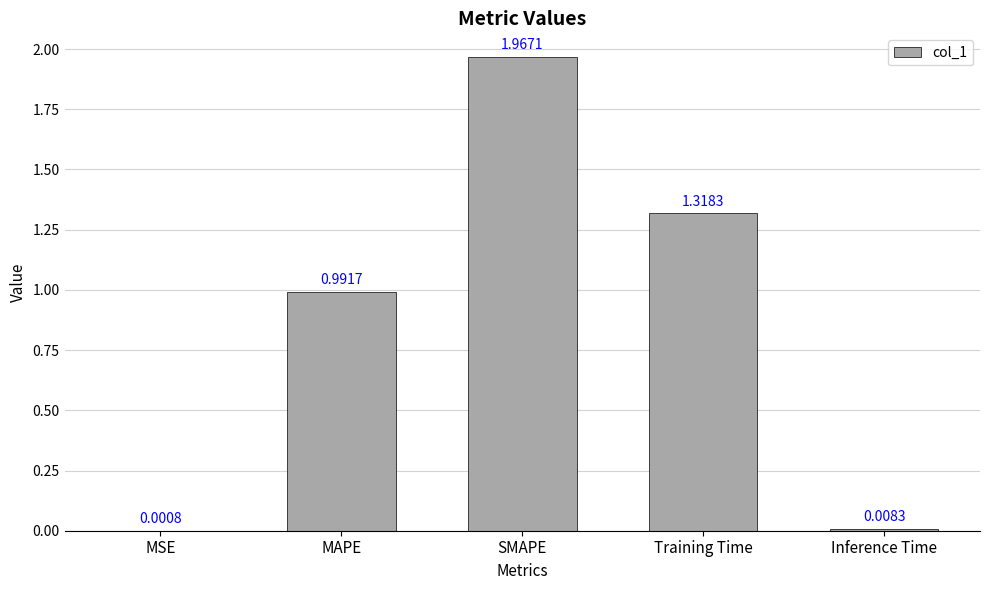

Which has a higher value, SMAPE or MAPE?

SMAPE